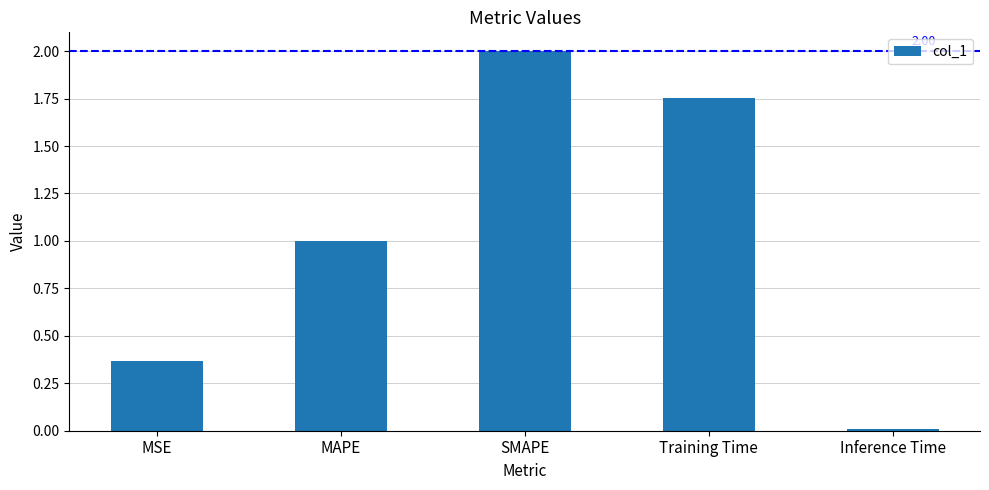

What is the sum of all values?

5.1